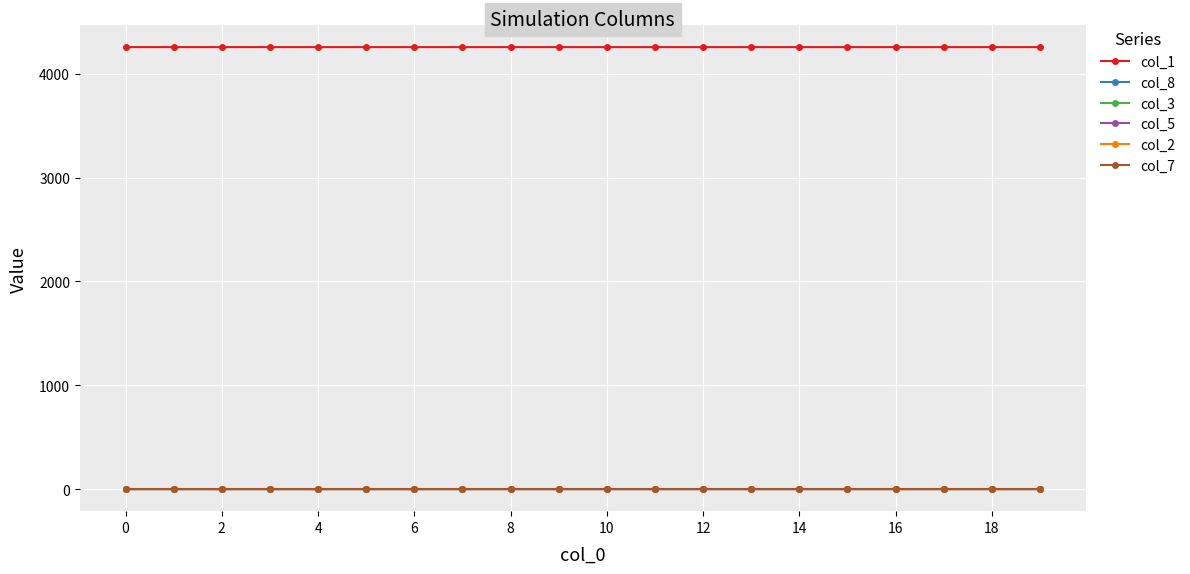

What is the greatest value displayed?

4256.0